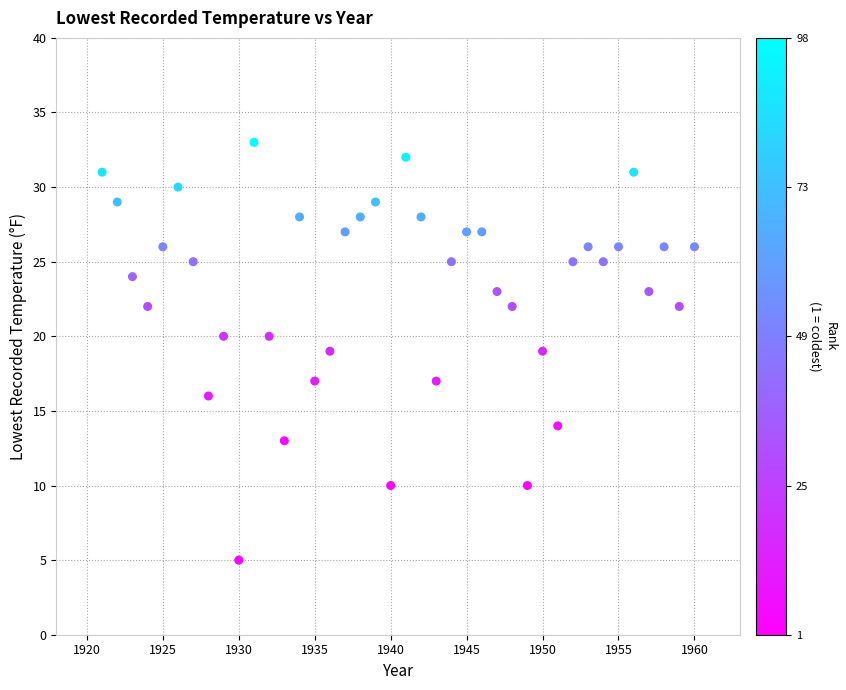

What is the range of Y values (max minus min)?

28